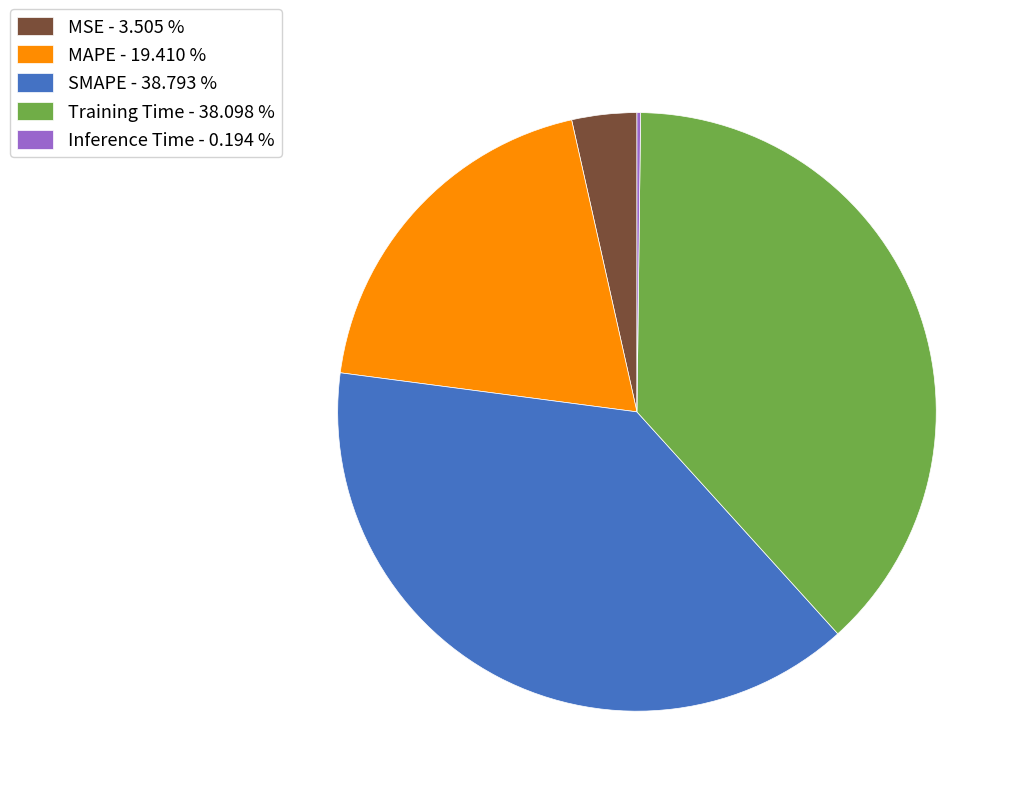

The MAPE slice represents 19% of the pie. True or false?

True